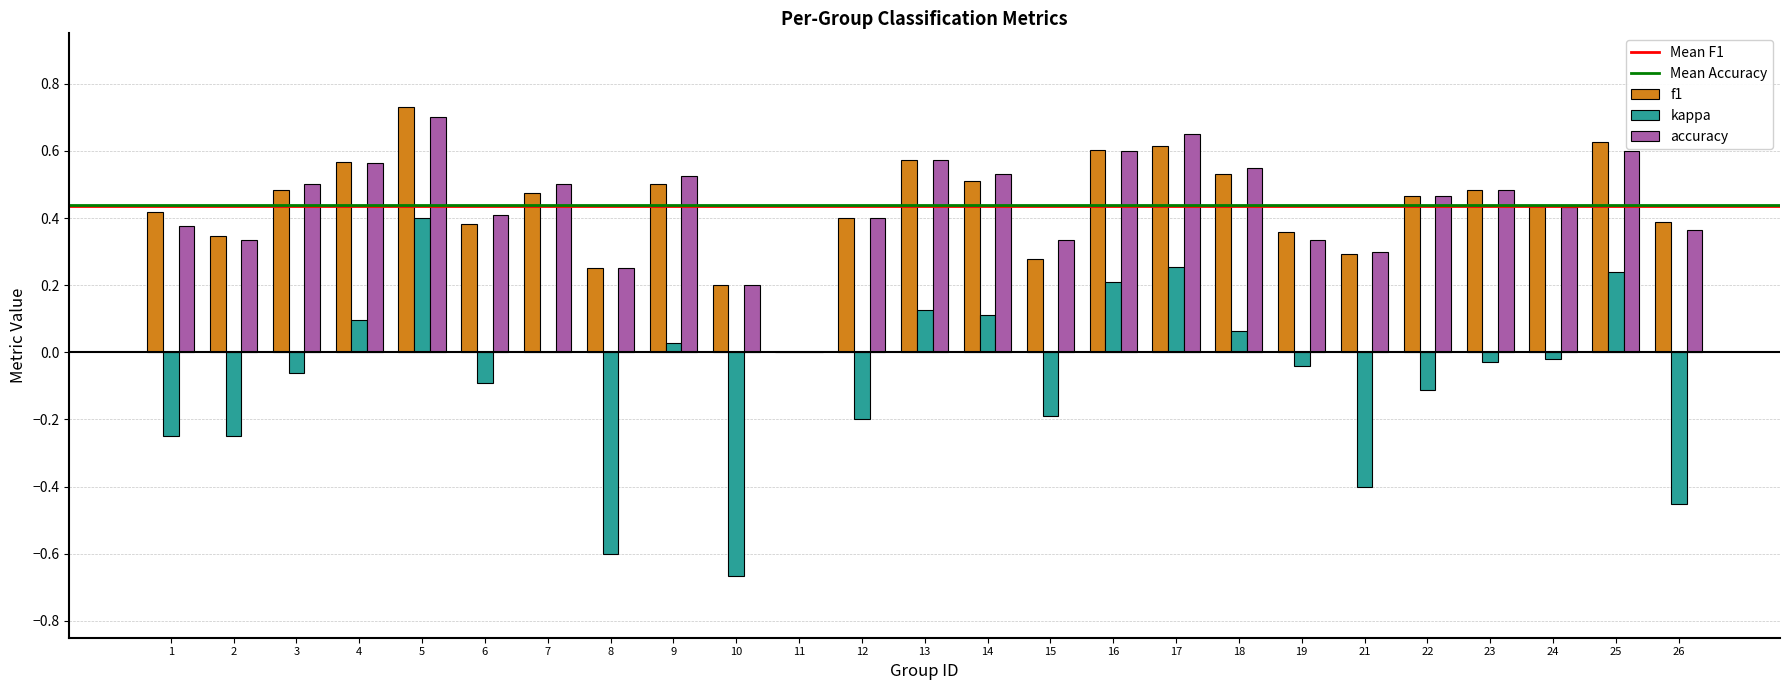

At which label does accuracy reach its peak?

5